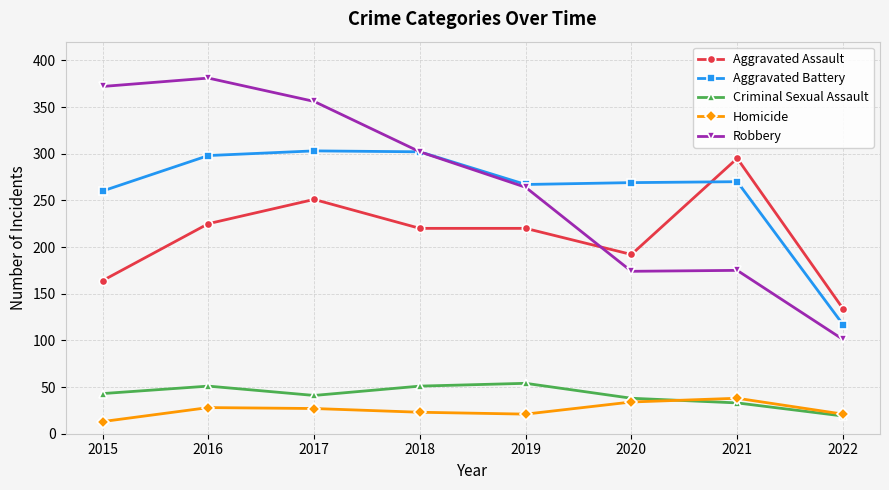

Which series has the largest total across all categories?

Robbery